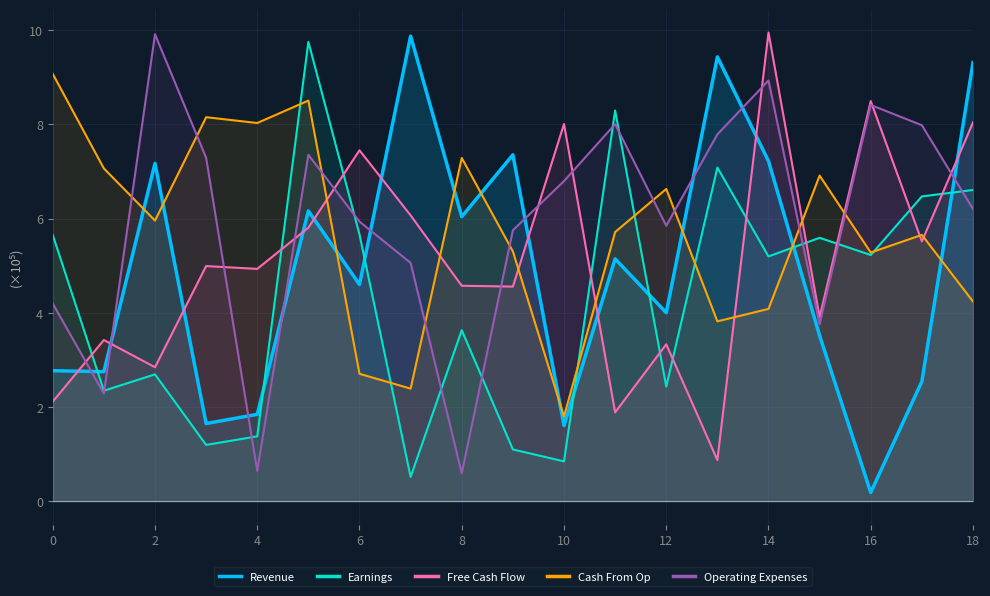

Read the Earnings value at 15.

5.6